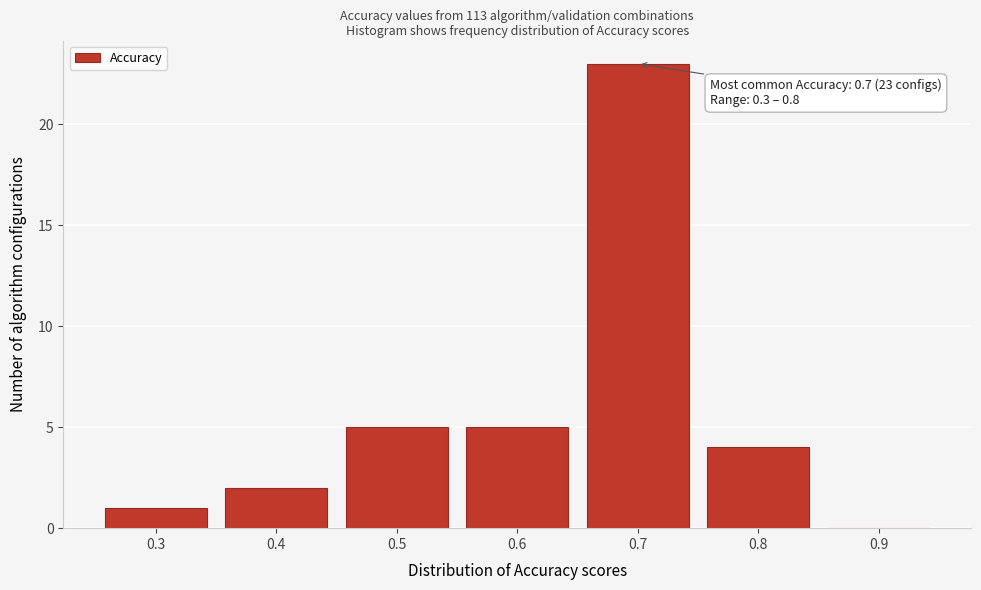

Which range on the x-axis has the tallest bar?

0.65 to 0.75